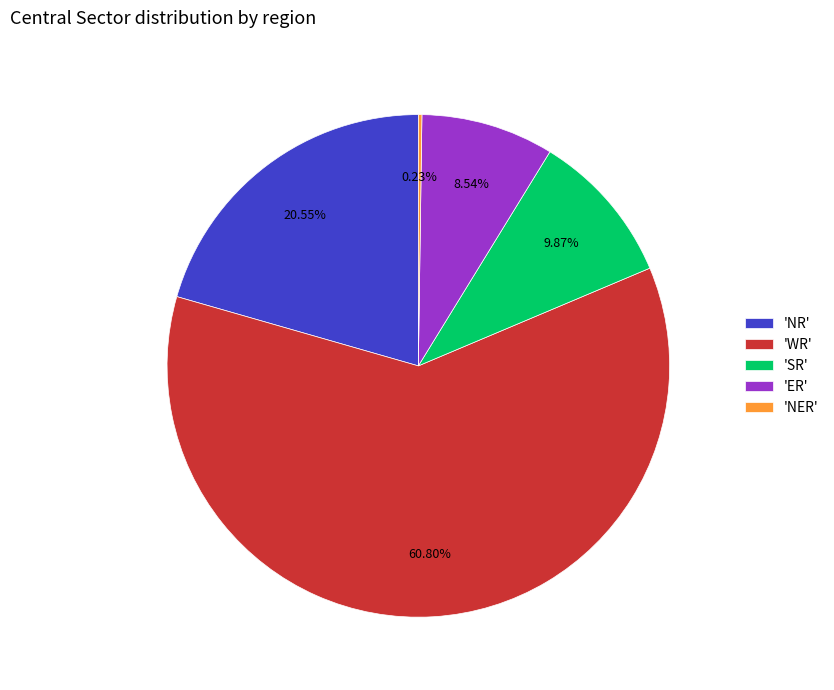

Which slice is the largest?

'WR'